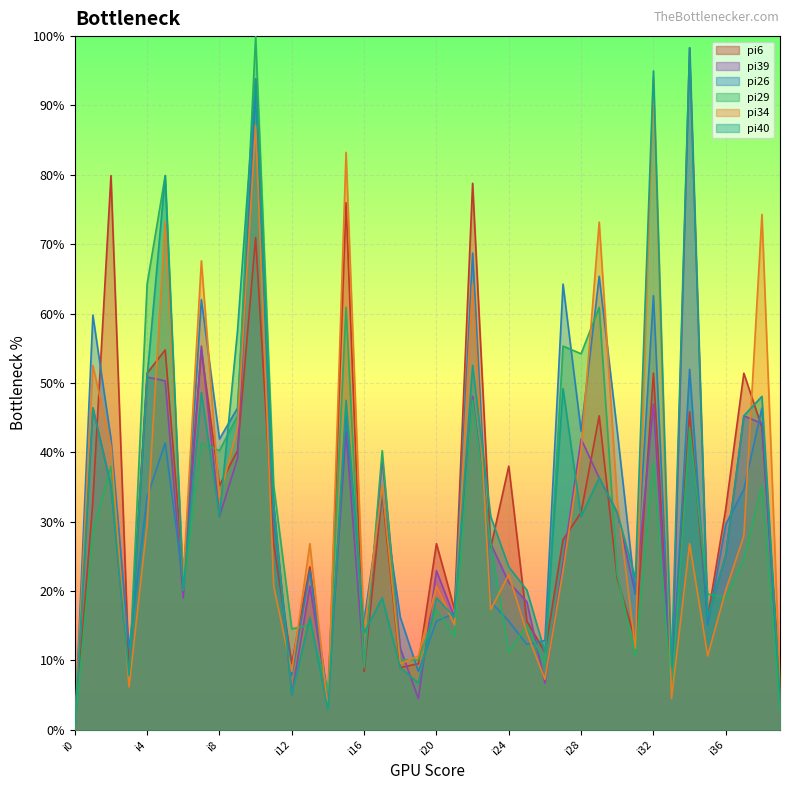

The value of pi40 at i32 is 95.0. True or false?

True